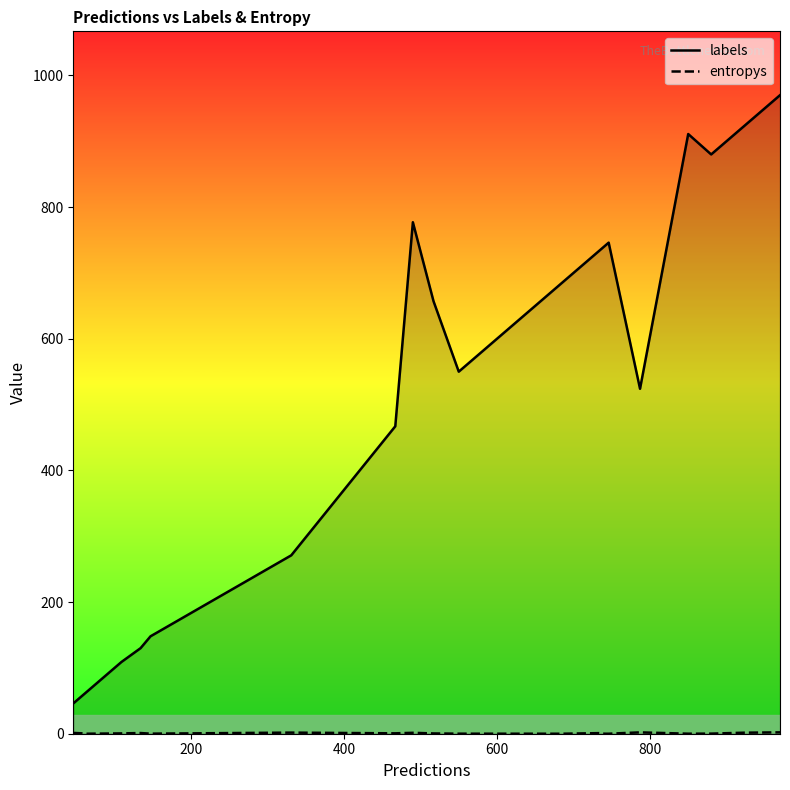

Which series has the widest spread of values?

labels